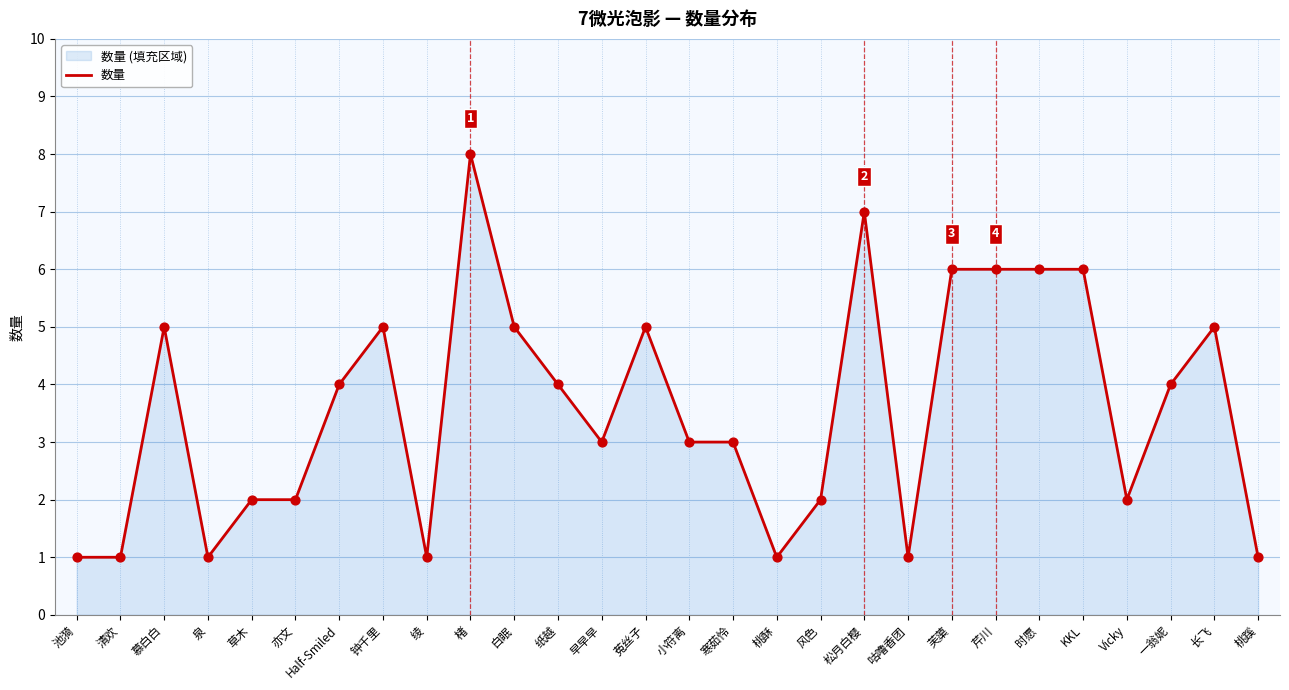

What is the change in value from 白眠 to 桃蹊?

-4